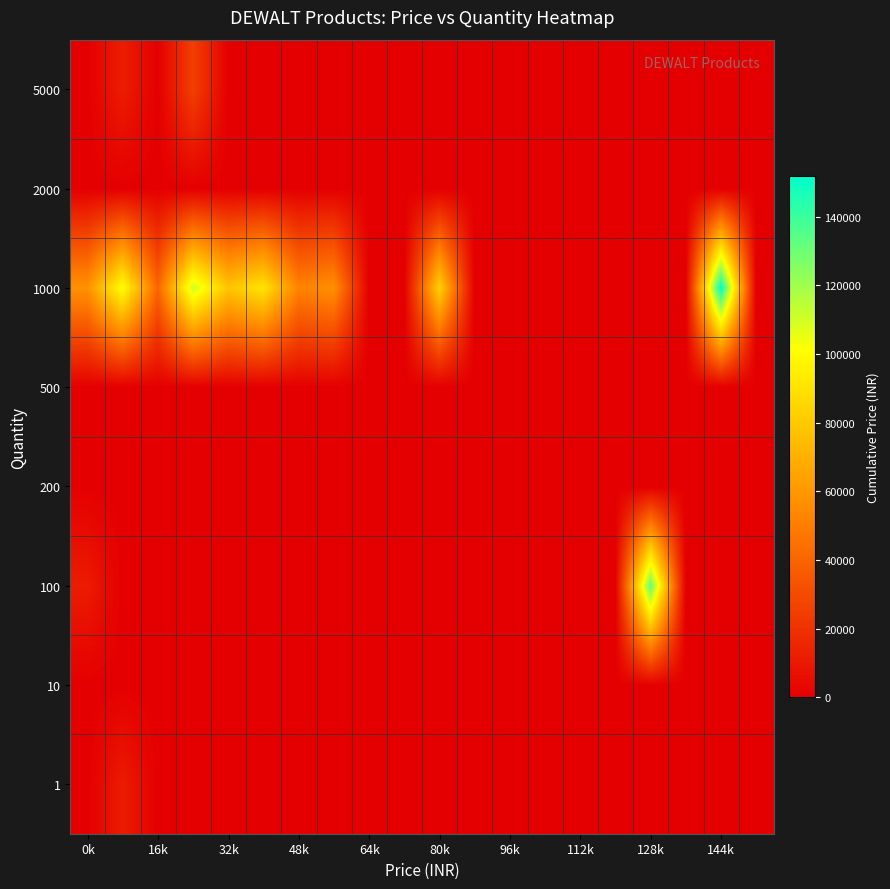

What is the maximum value shown in the chart?

151855.9